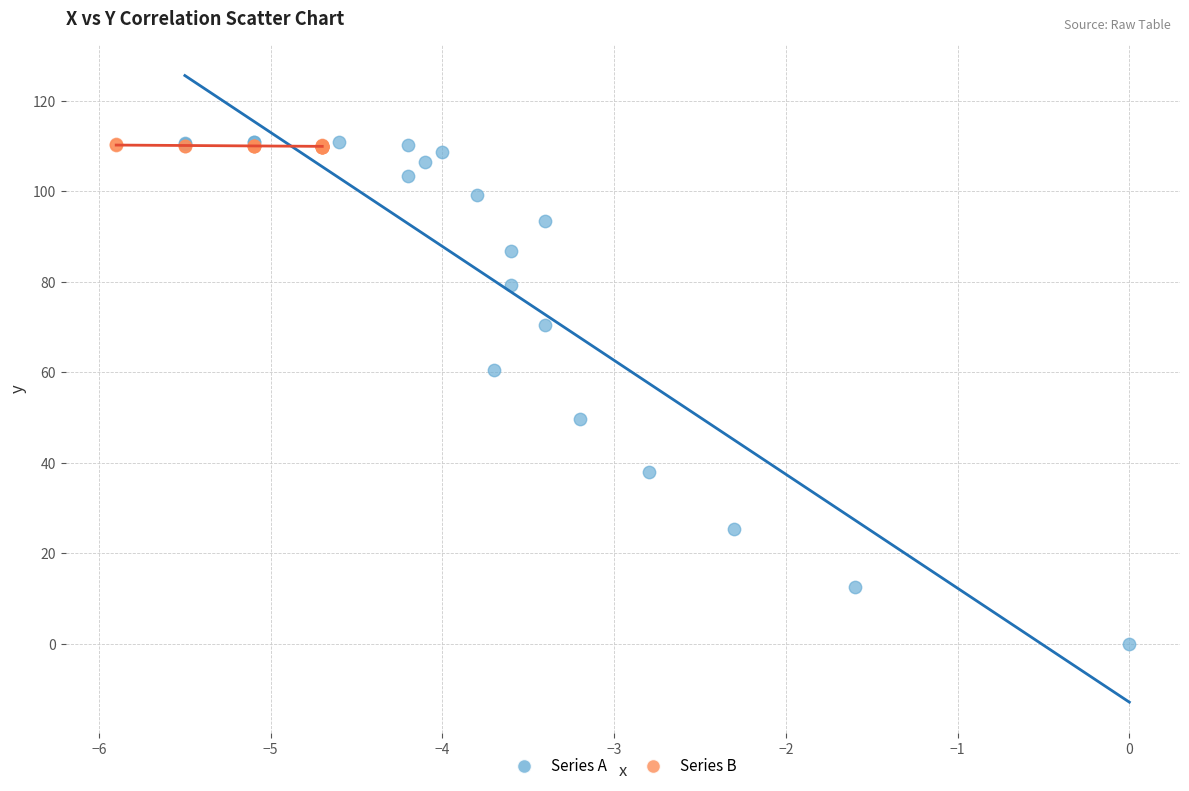

Which series has the widest spread of Y values?

Series A